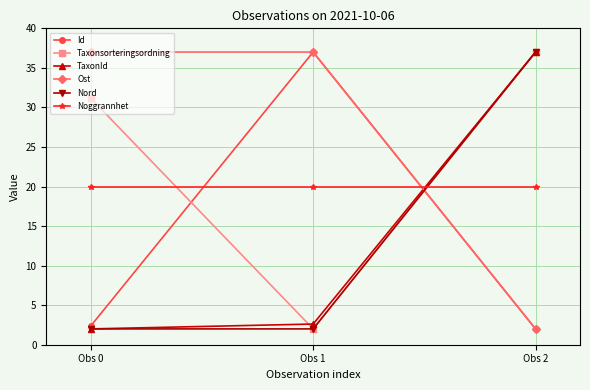

At how many categories does at least one series exceed 14?

3